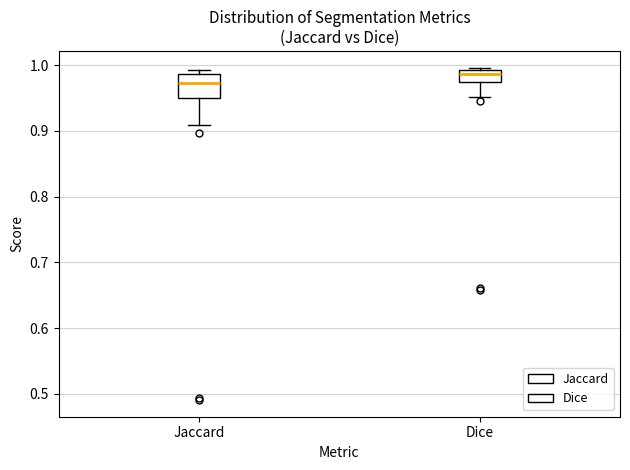

Reading left to right, read every box against the y-axis: the position of its median line, the range the box covers, and the ends of its whiskers. The values are not printed on the chart, so give them approximately, as read against the axis.

Jaccard: median 0.97, box 0.95 to 0.99, whiskers 0.91 to 0.99 (just above the box's upper edge)
Dice: median 0.99 (inside the box), box 0.97 to 0.99, whiskers 0.95 to 1.00